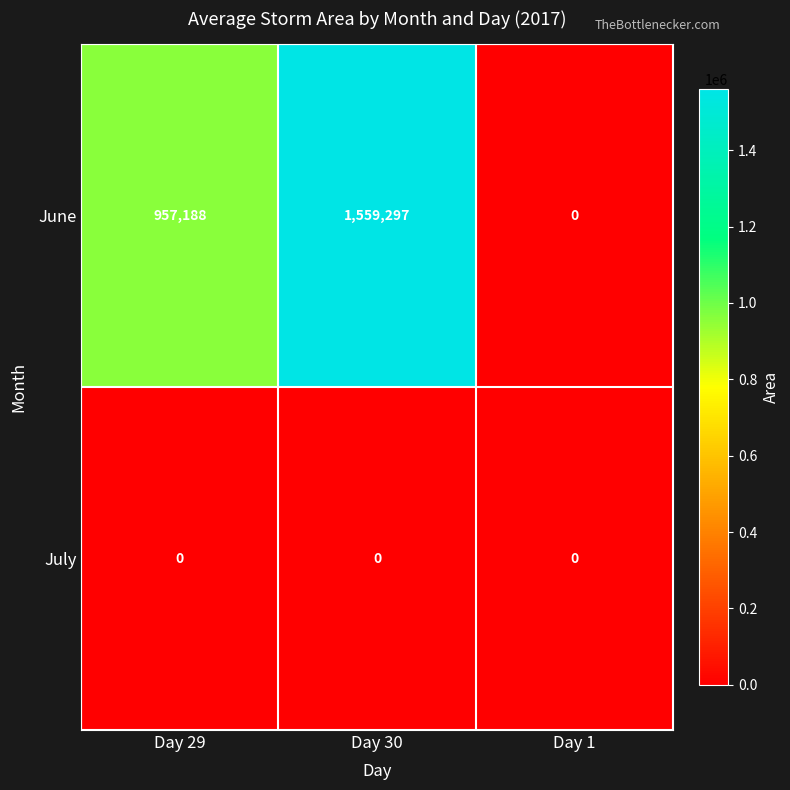

What is the difference between the maximum and minimum values in the June series?

1559297